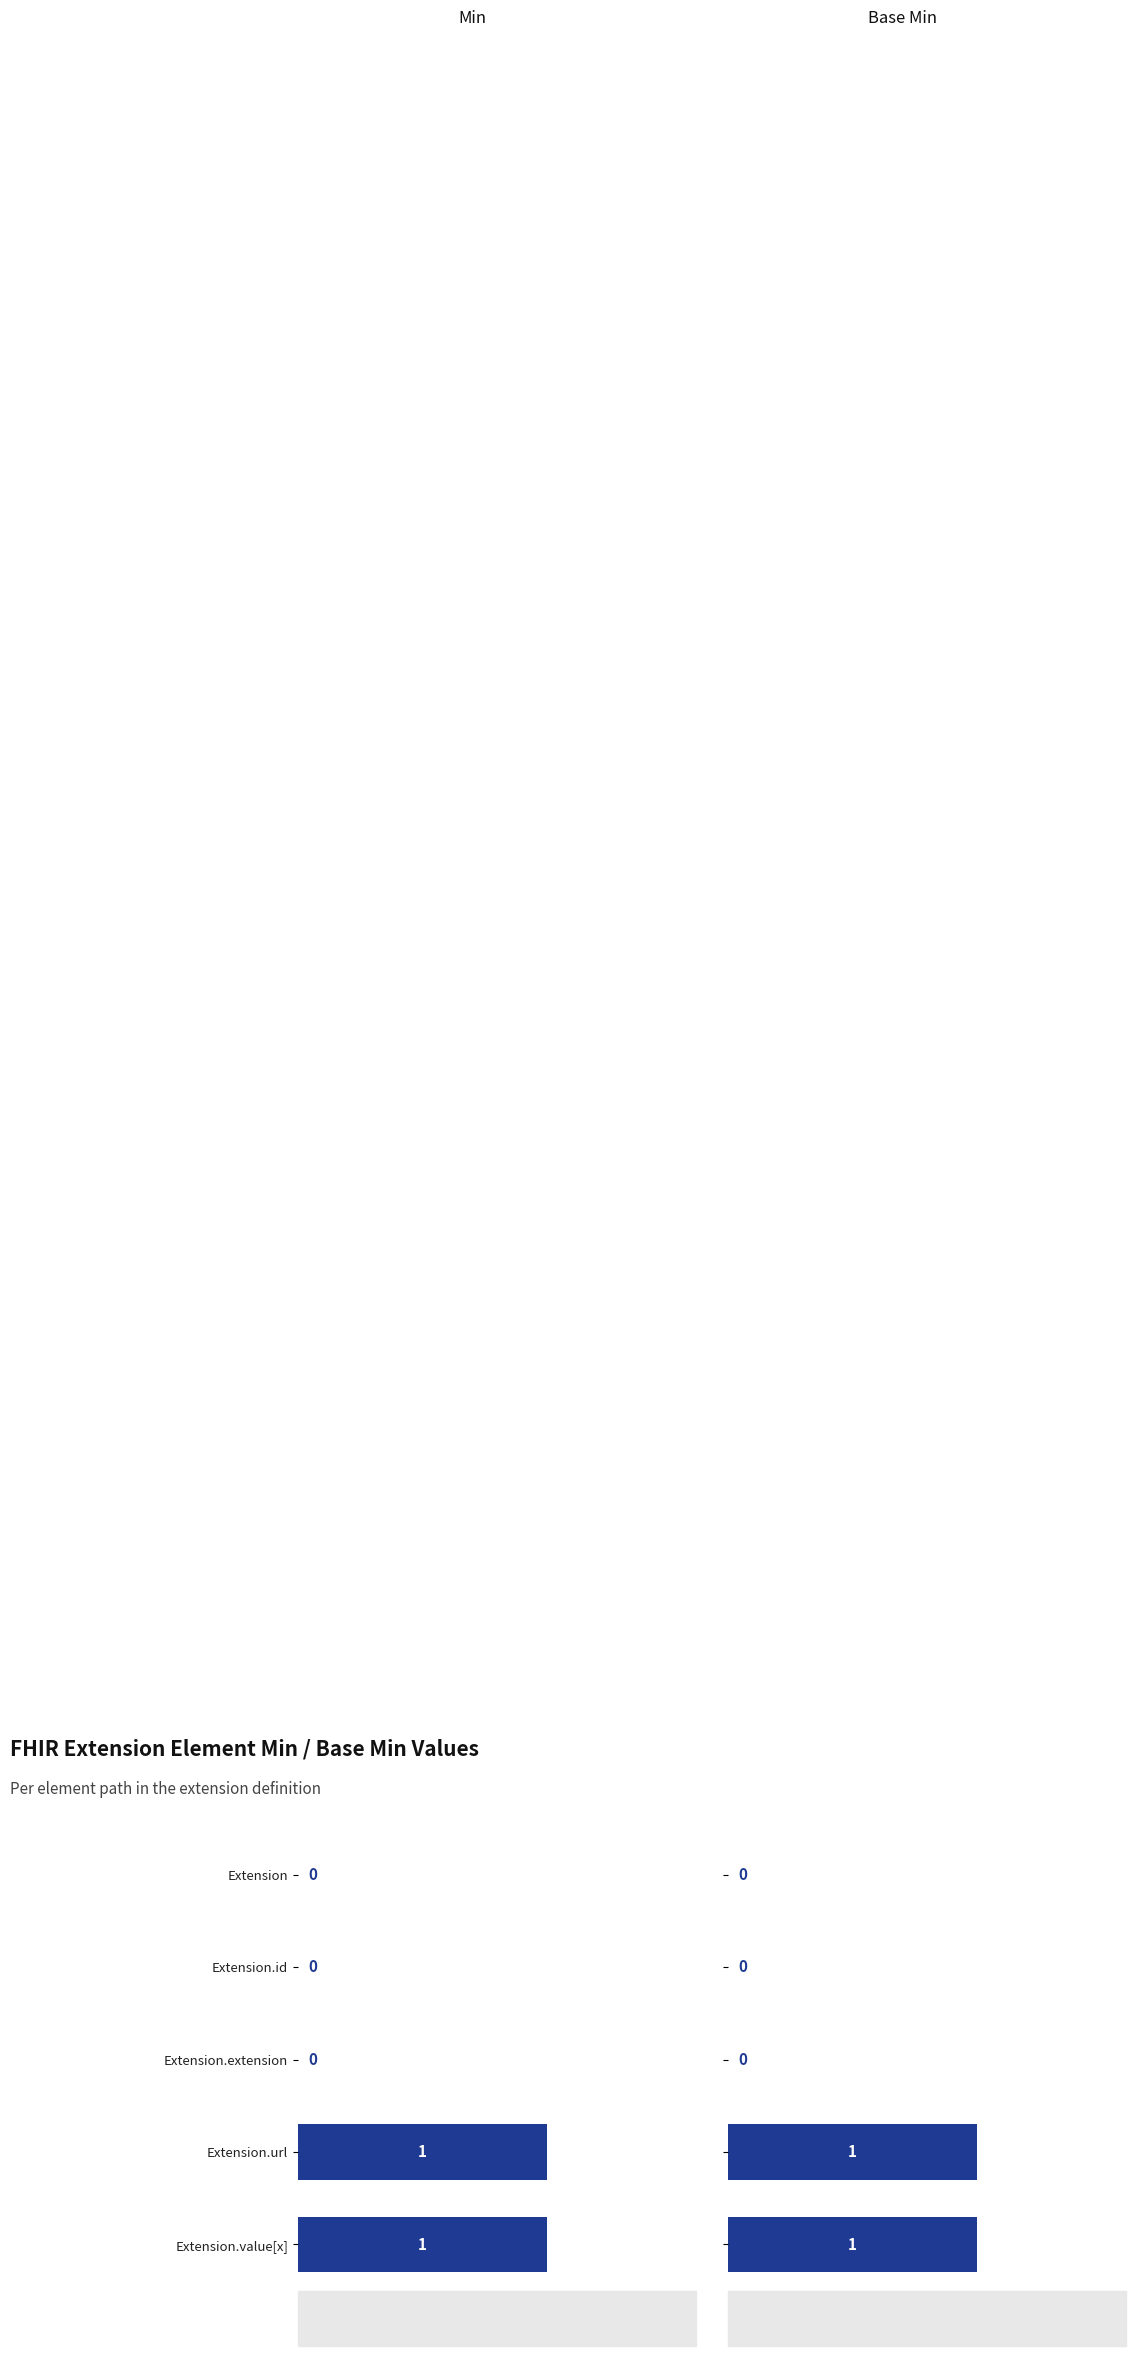

Is it true that Base Min equals 0 at Extension?

False